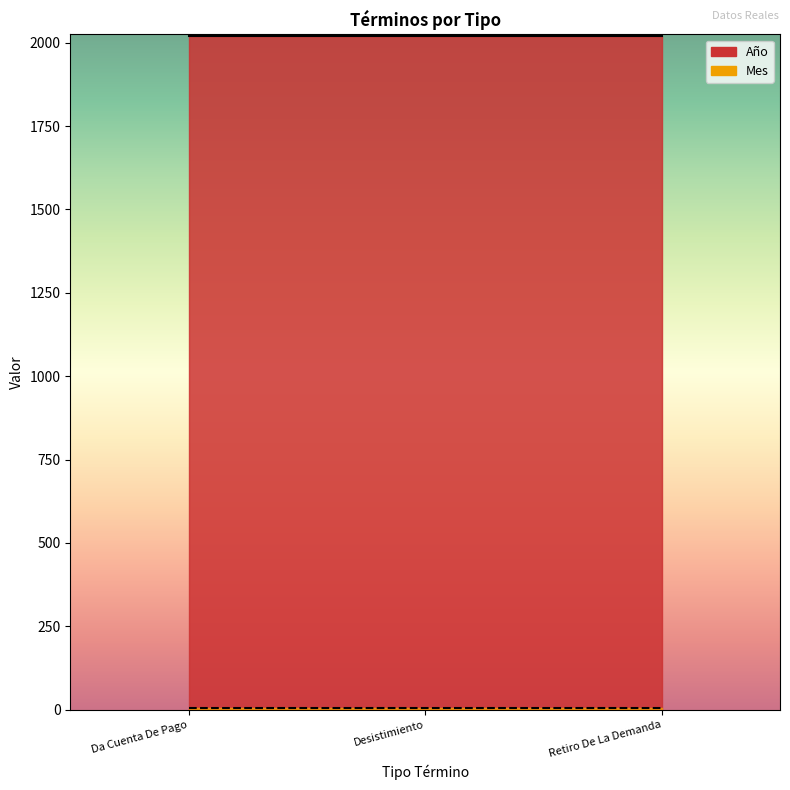

Rank the series by their average value, from lowest to highest.

Mes, Año